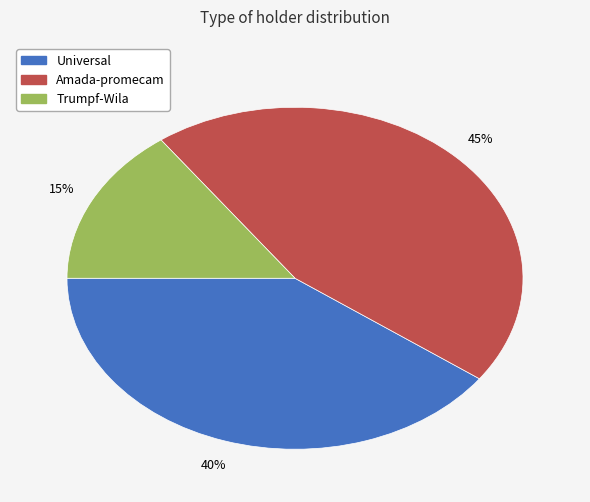

Approximately how many times larger is the value at Universal compared to Trumpf-Wila?

2.7